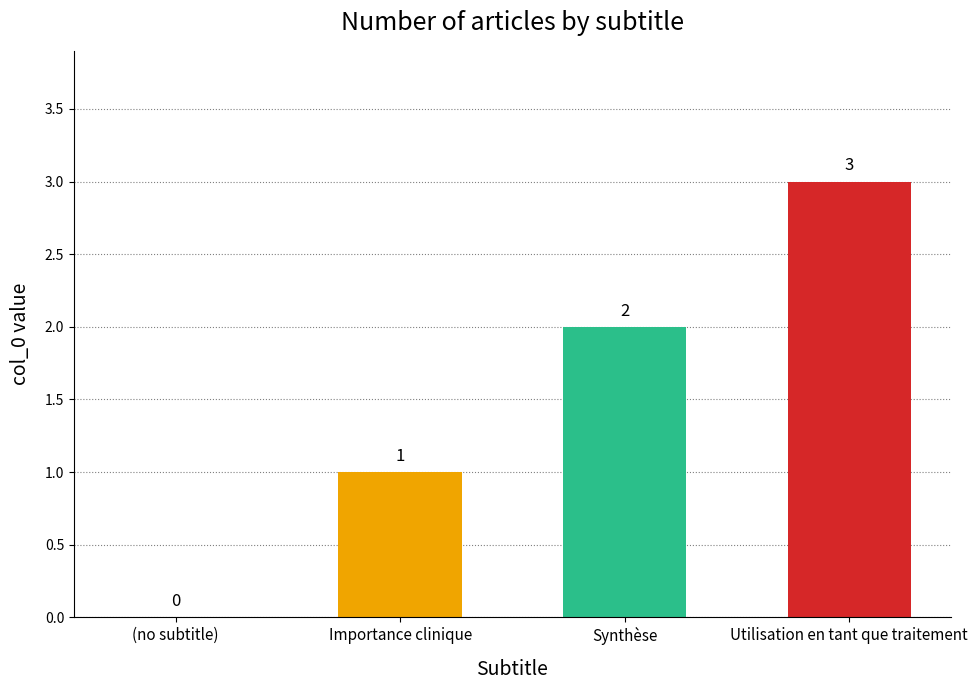

What is the sum of all values?

6